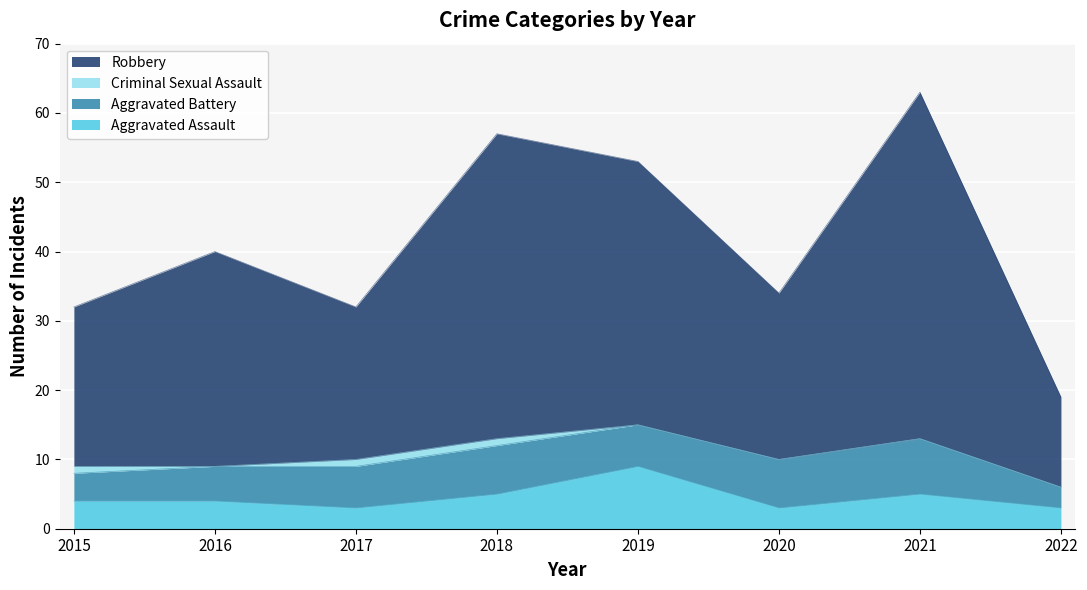

True or false: Aggravated Assault has a value of 3 at 2022.

True